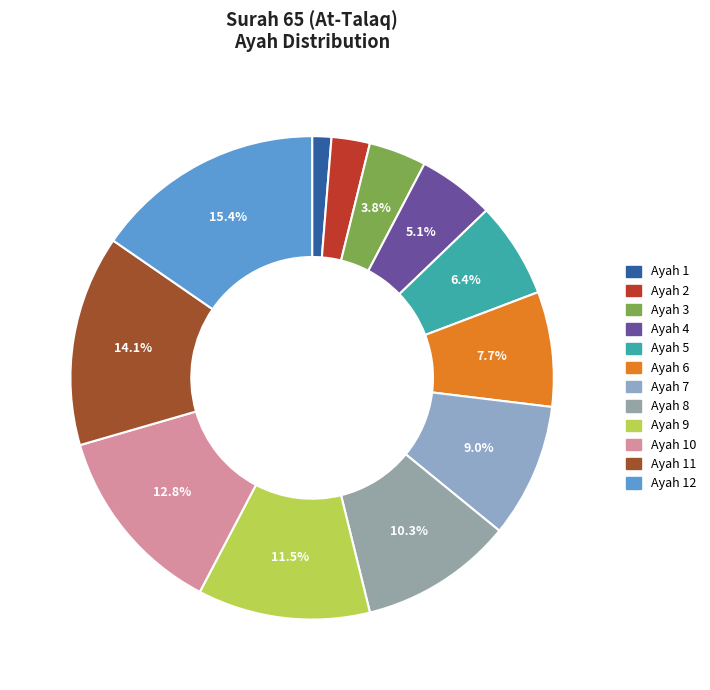

What is the largest slice in the pie chart?

Ayah 12